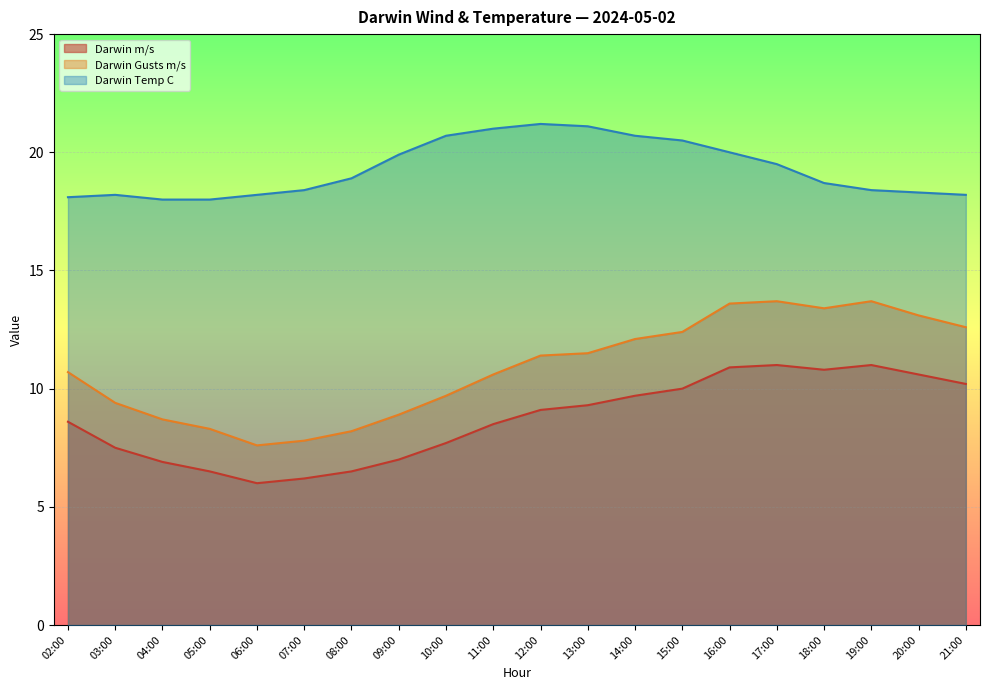

Reading right to left, extract all data points from this chart.

Darwin m/s: 21:00=10.2	20:00=10.6	19:00=11.0	18:00=10.8	17:00=11.0	16:00=10.9	15:00=10.0	14:00=9.7	13:00=9.3	12:00=9.1	11:00=8.5	10:00=7.7	09:00=7.0	08:00=6.5	07:00=6.2	06:00=6.0	05:00=6.5	04:00=6.9	03:00=7.5	02:00=8.6
Darwin Gusts m/s: 21:00=12.6	20:00=13.1	19:00=13.7	18:00=13.4	17:00=13.7	16:00=13.6	15:00=12.4	14:00=12.1	13:00=11.5	12:00=11.4	11:00=10.6	10:00=9.7	09:00=8.9	08:00=8.2	07:00=7.8	06:00=7.6	05:00=8.3	04:00=8.7	03:00=9.4	02:00=10.7
Darwin Temp C: 21:00=18.2	20:00=18.3	19:00=18.4	18:00=18.7	17:00=19.5	16:00=20.0	15:00=20.5	14:00=20.7	13:00=21.1	12:00=21.2	11:00=21.0	10:00=20.7	09:00=19.9	08:00=18.9	07:00=18.4	06:00=18.2	05:00=18.0	04:00=18.0	03:00=18.2	02:00=18.1